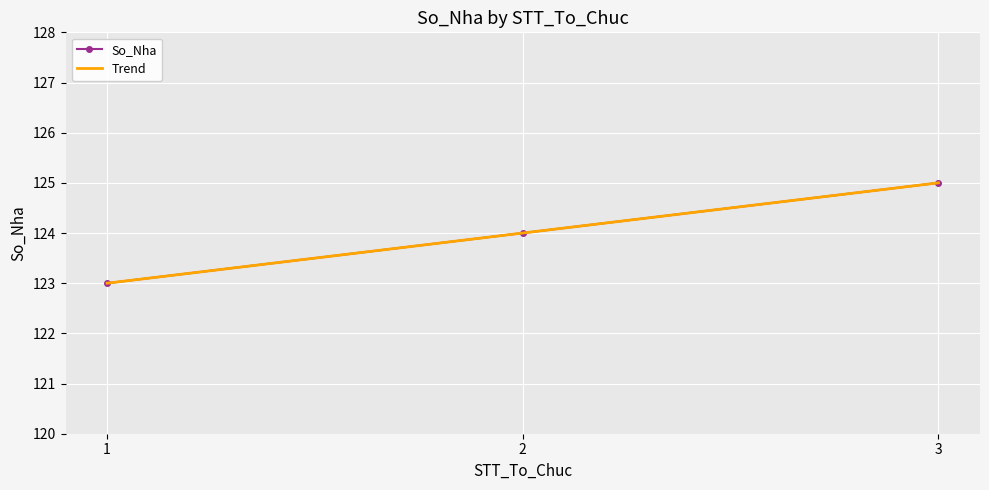

The value of So_Nha at 2 is 221. True or false?

False